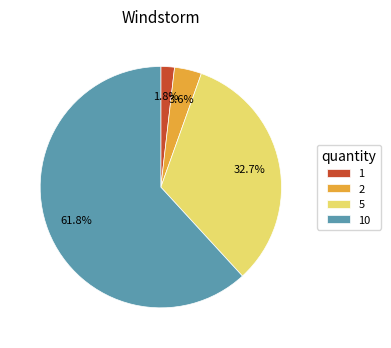

To the nearest percent, what portion does 5 represent?

33%